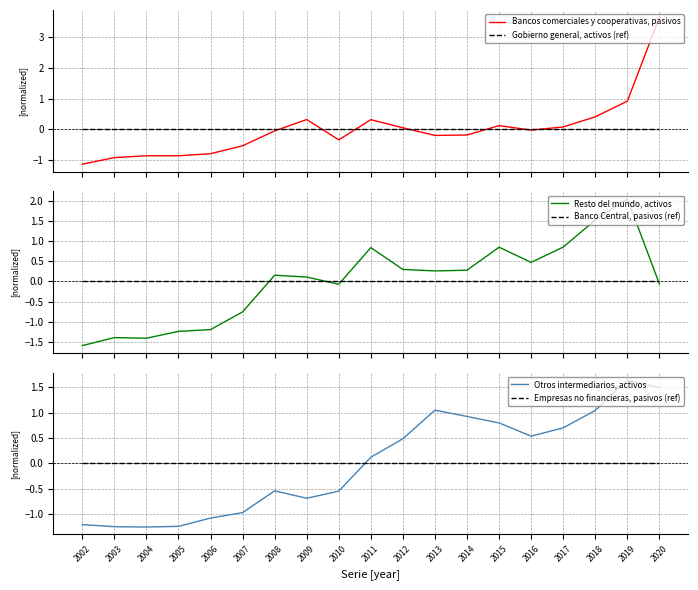

At which category does the chart reach its peak across all series?

2020